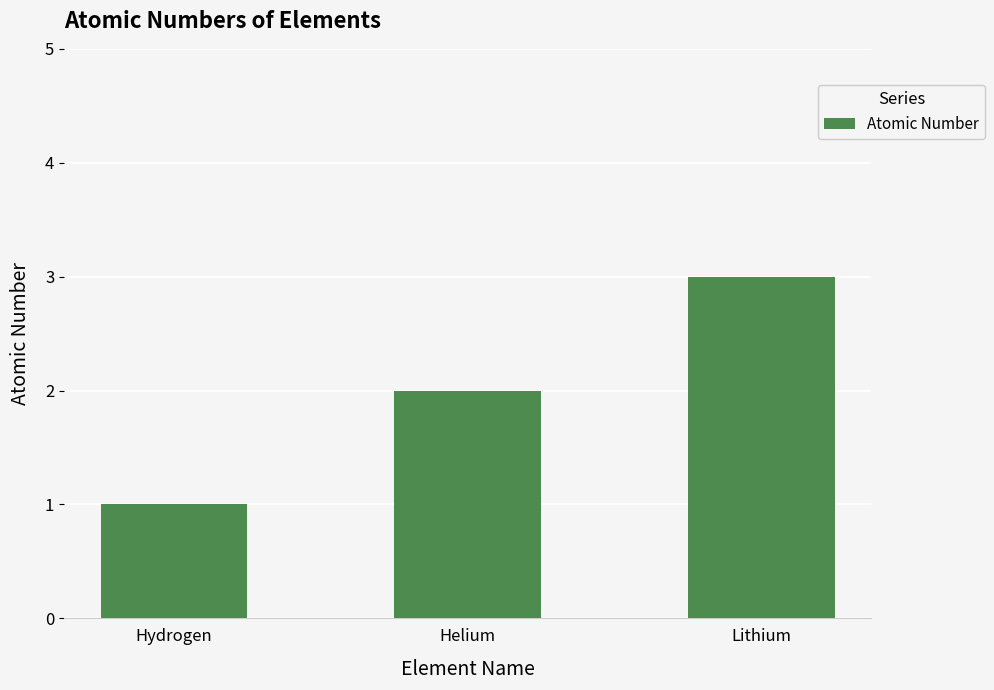

Is it true that the value at Helium is 2?

True